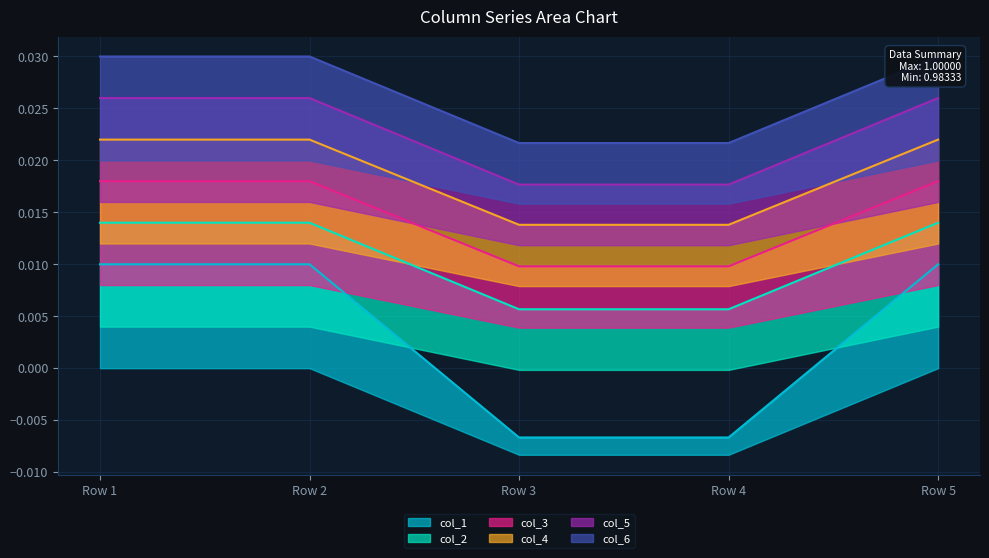

The value of col_2 at Row 4 is 0.0. True or false?

True